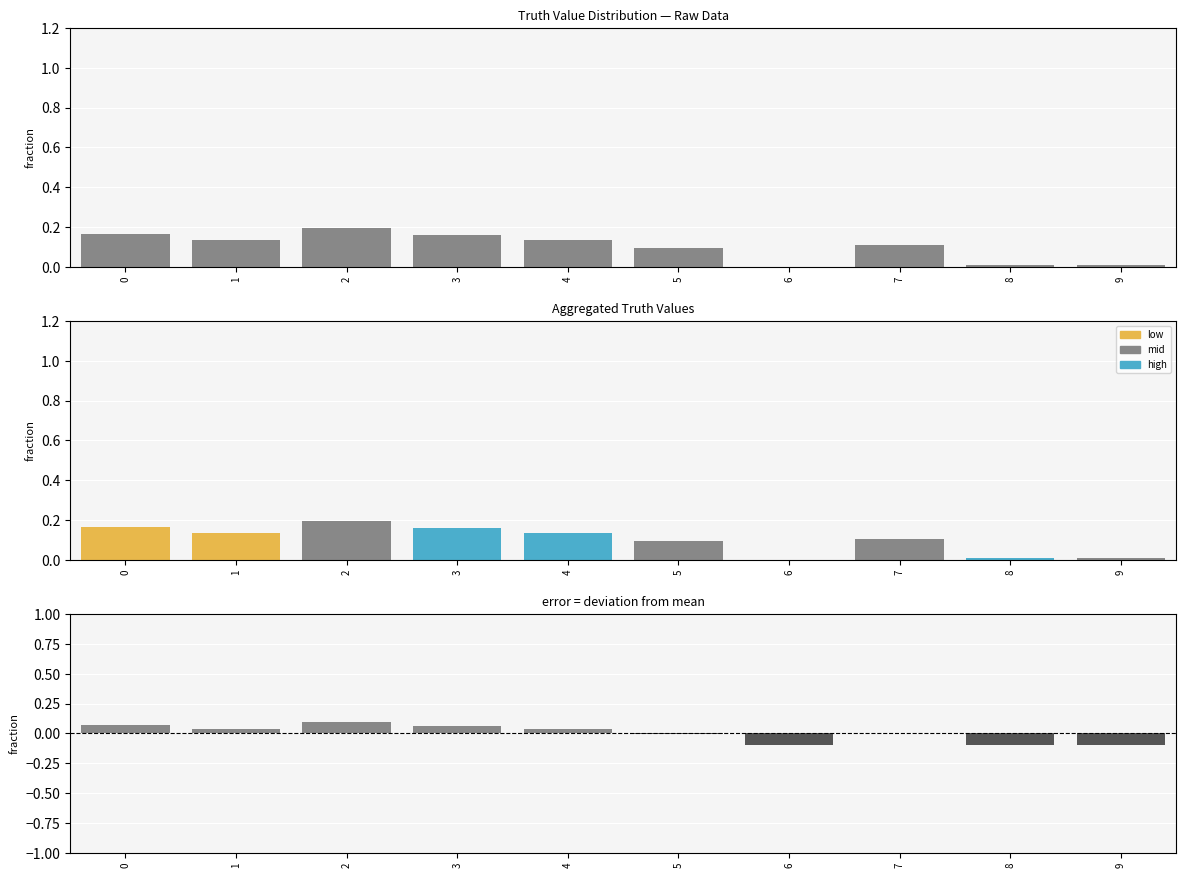

What is the sum of the deviation values at 5 and 9?

-0.1